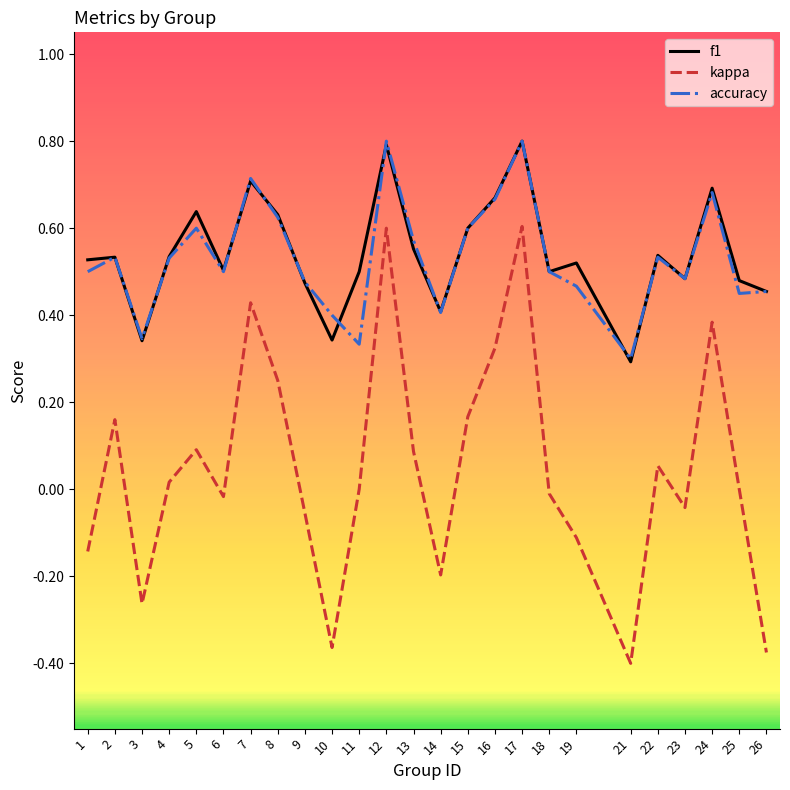

How many lines are shown in the chart?

3